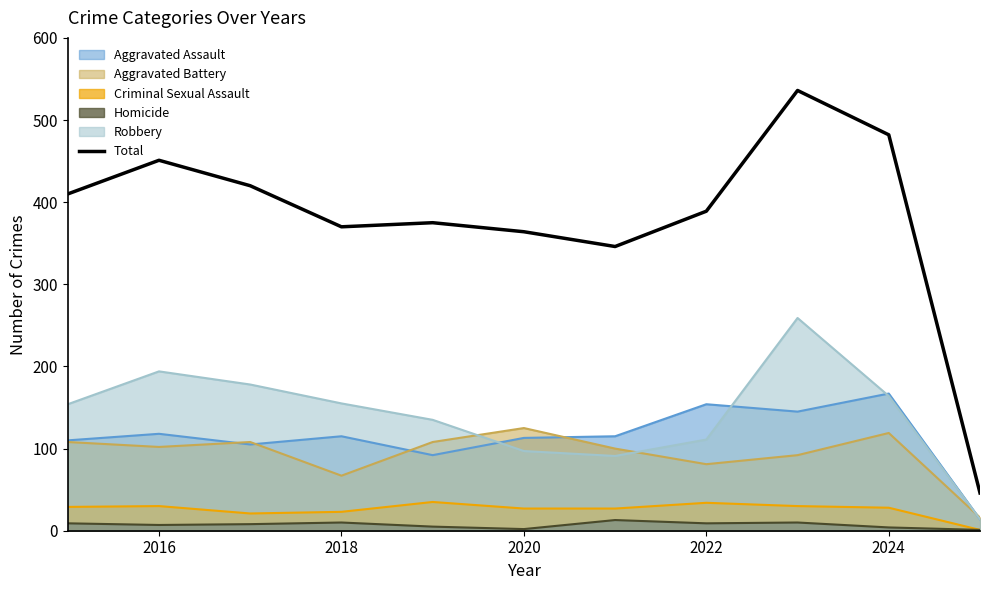

Which series has the widest spread of values?

Total